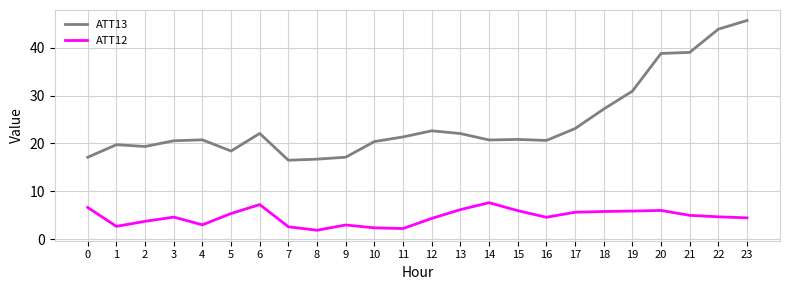

Which series has the largest range (max minus min)?

ATT13